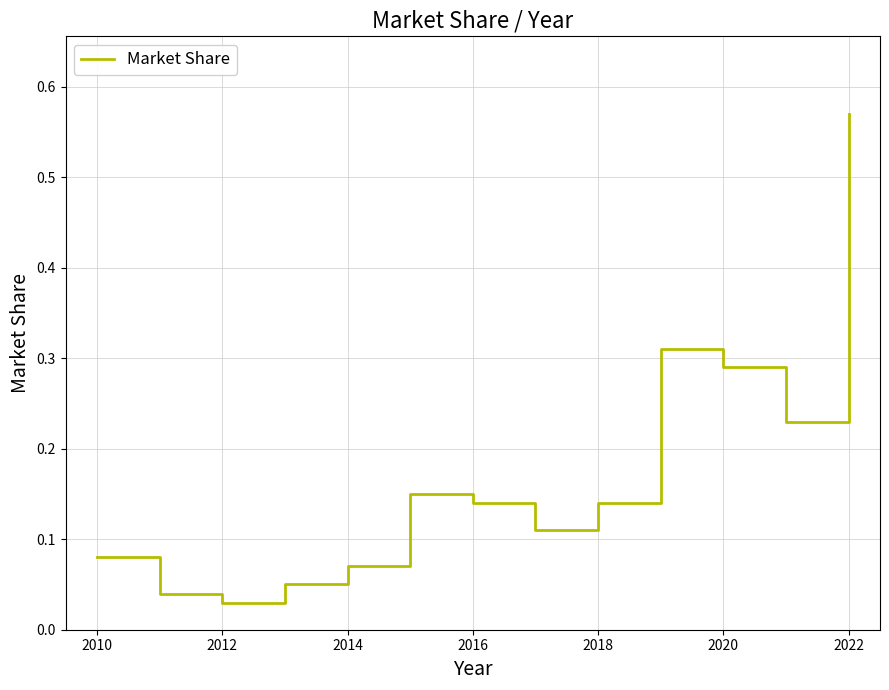

What is the difference between the maximum and minimum values?

0.5